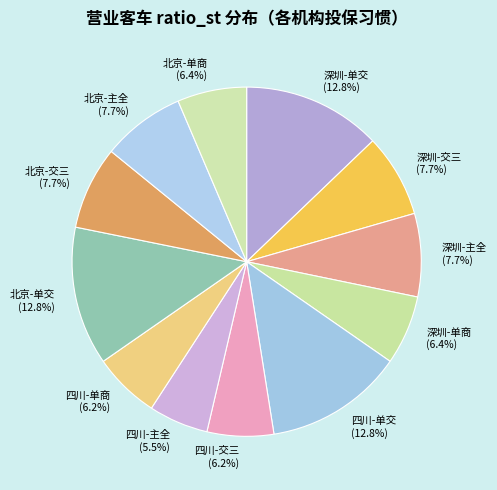

To the nearest percent, what portion does 深圳-主全 represent?

8%